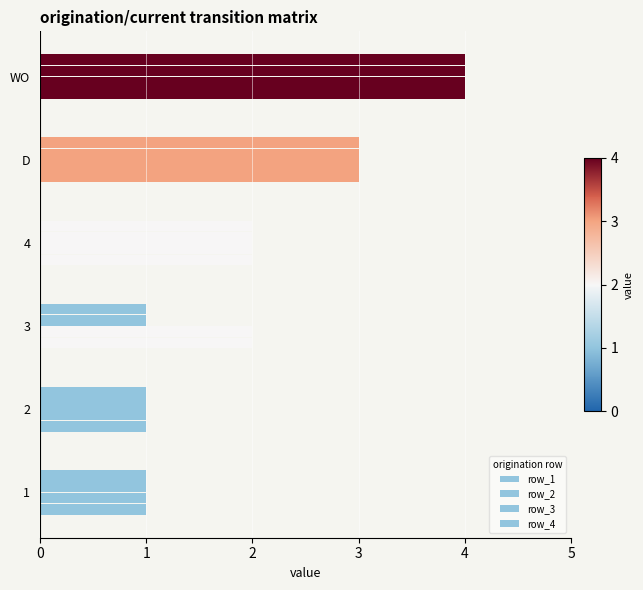

Rank the series by their maximum value, from lowest to highest.

row_1, row_2, row_3, row_4